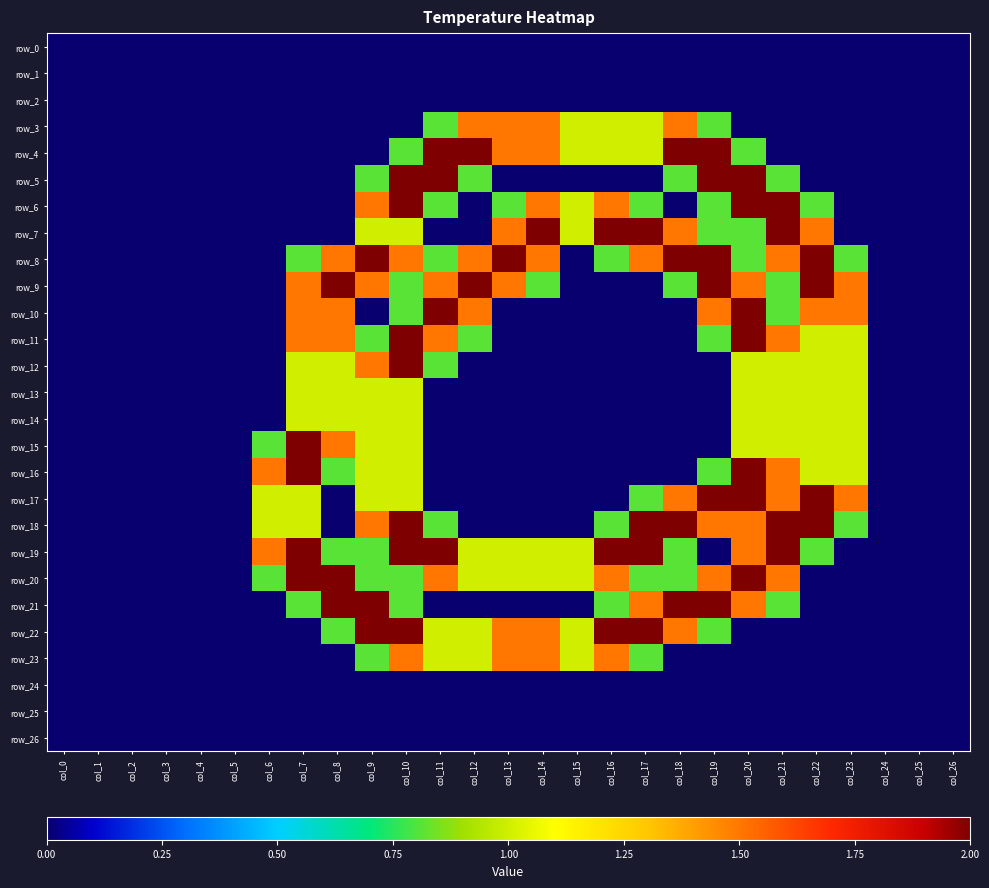

What is the spread (max minus min) of values at col_8?

2.0